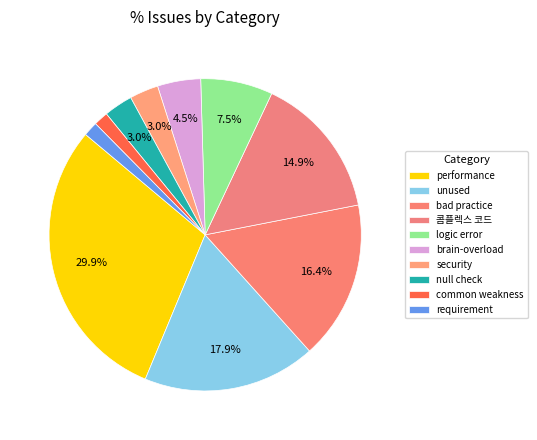

Count the number of slices in the pie.

10